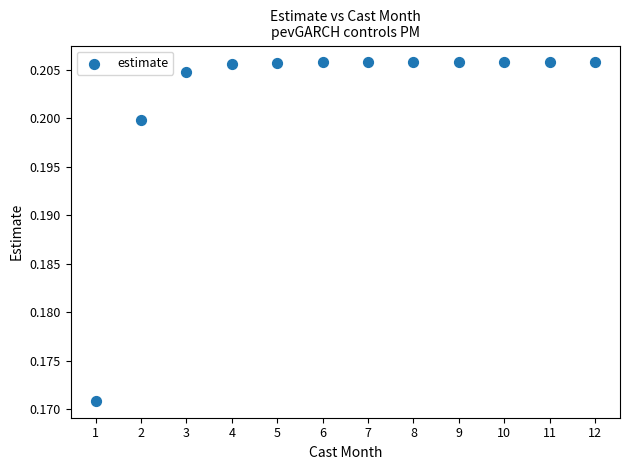

What is the range of X values (max minus min)?

11.0